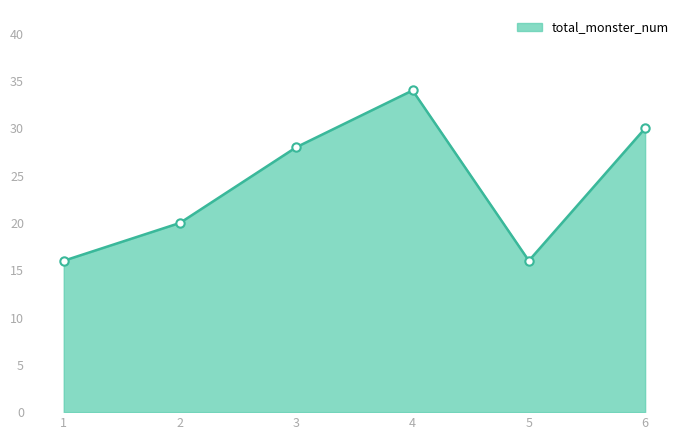

True or false: the data shows 47 at 4.

False